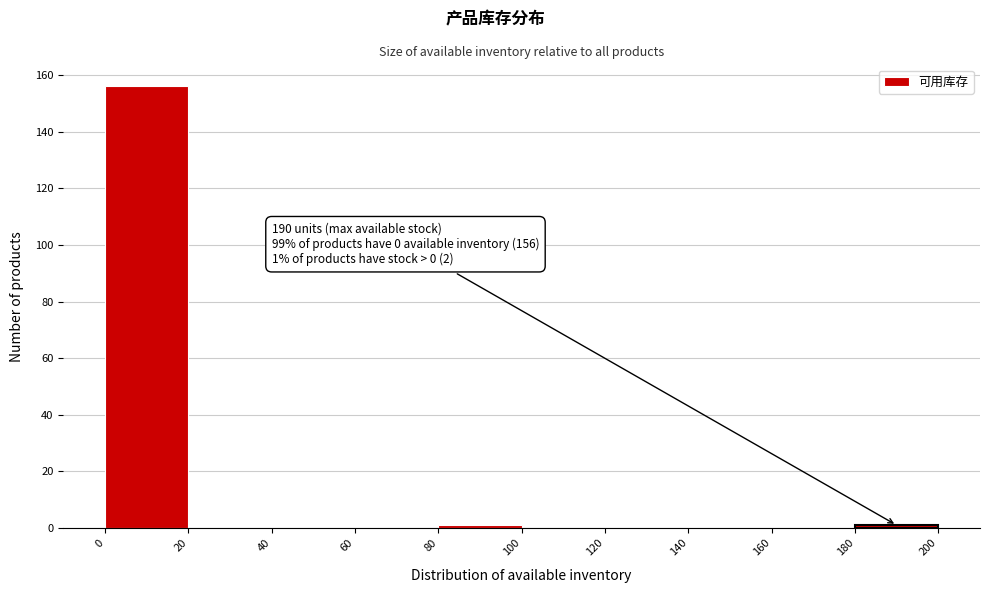

Over which range of the x-axis is the bar tallest?

0 to 20